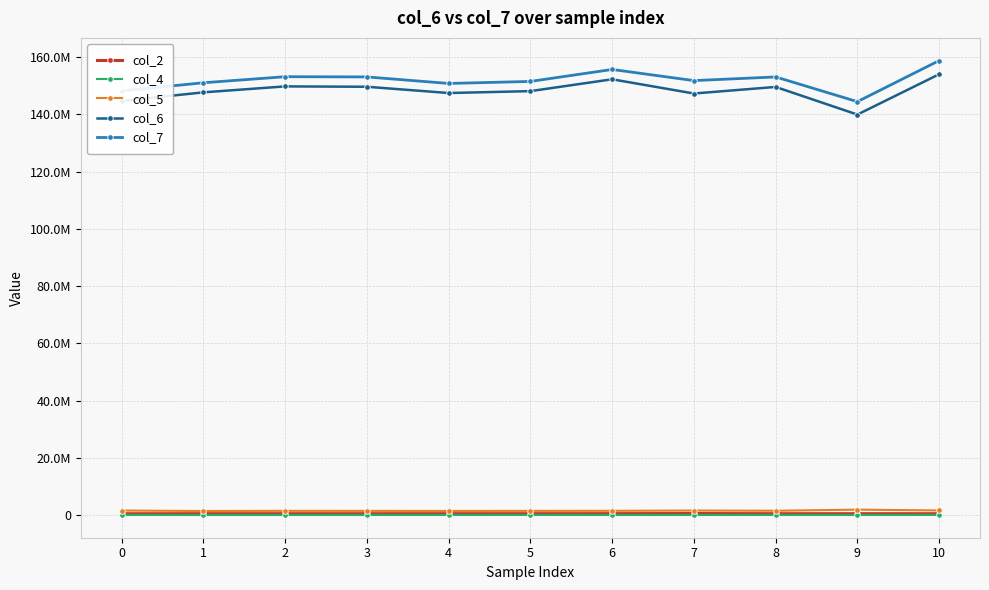

True or false: col_7 and col_6 cross at least once.

False